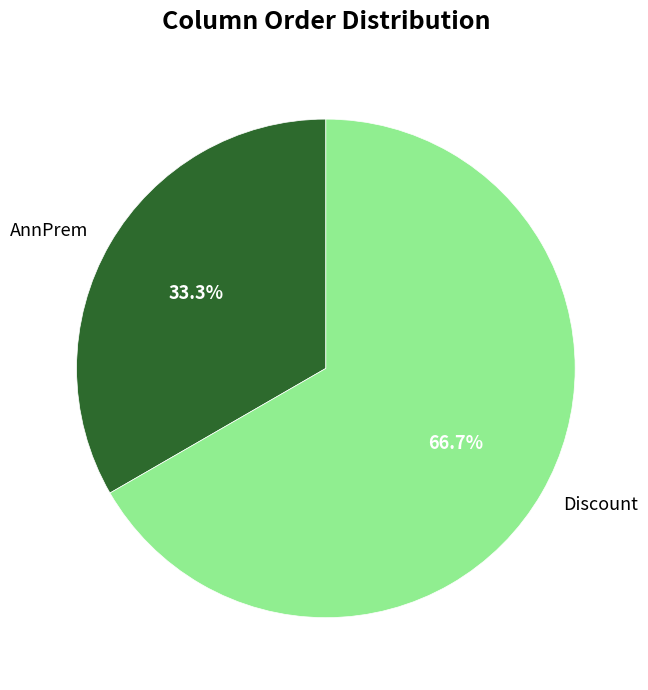

To the nearest percent, what is the difference between the AnnPrem and Discount slice percentages?

33%